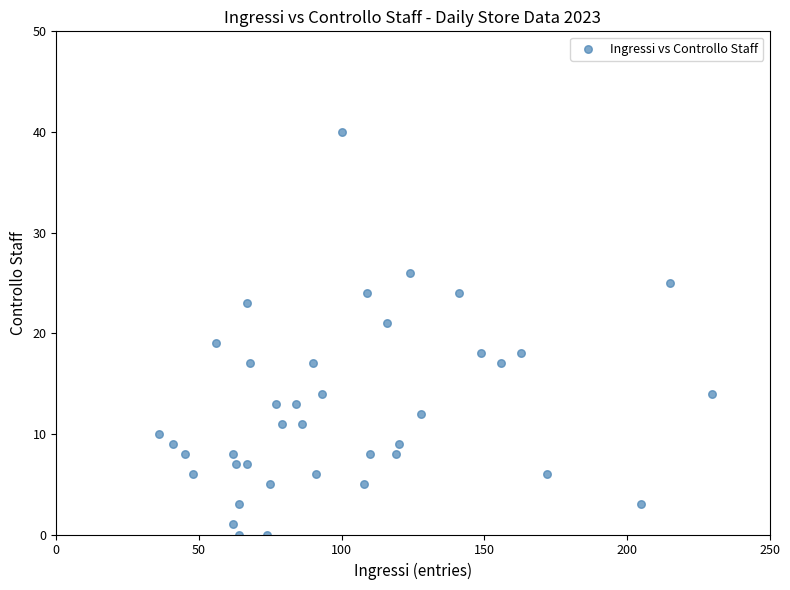

What is the range of X values (max minus min)?

194